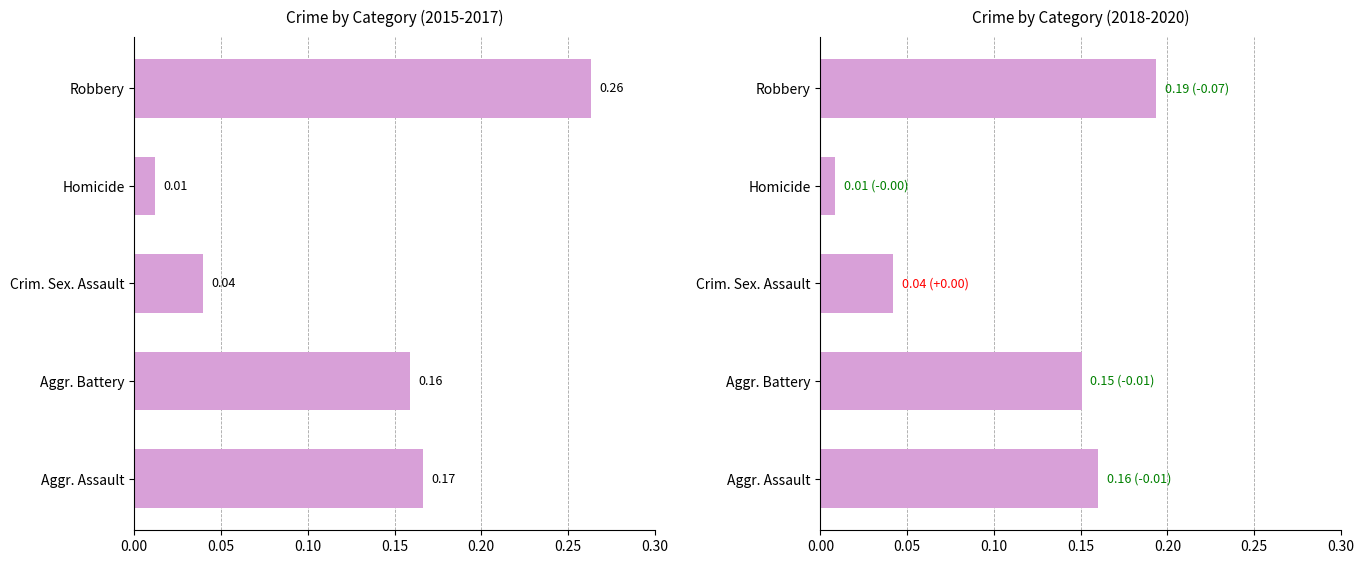

What are all the series names shown in the legend?

2015-2017 avg, 2018-2020 avg